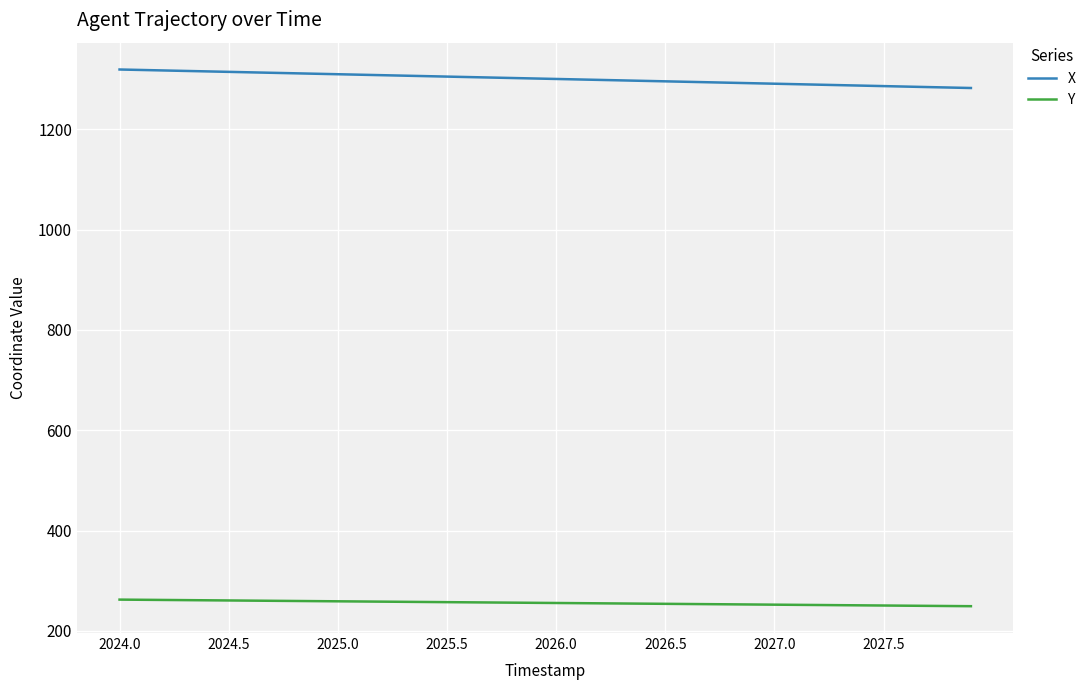

What is the maximum value shown in the chart?

1319.5